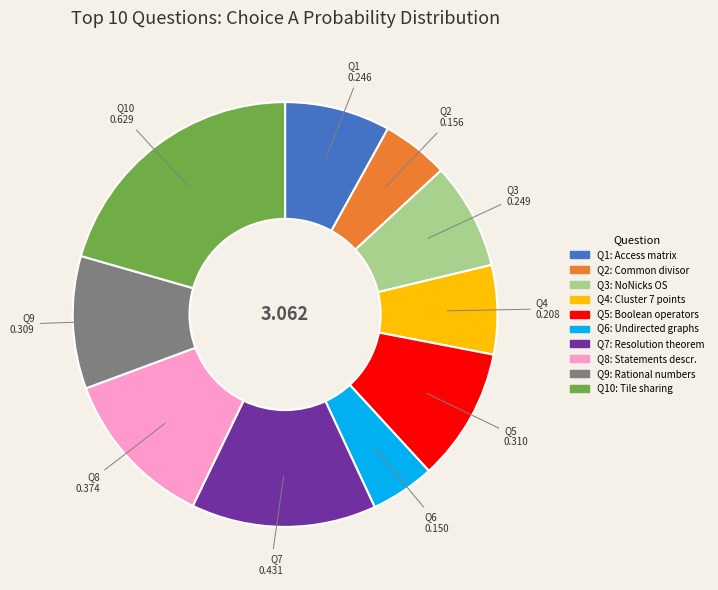

Does any single category account for the majority?

No